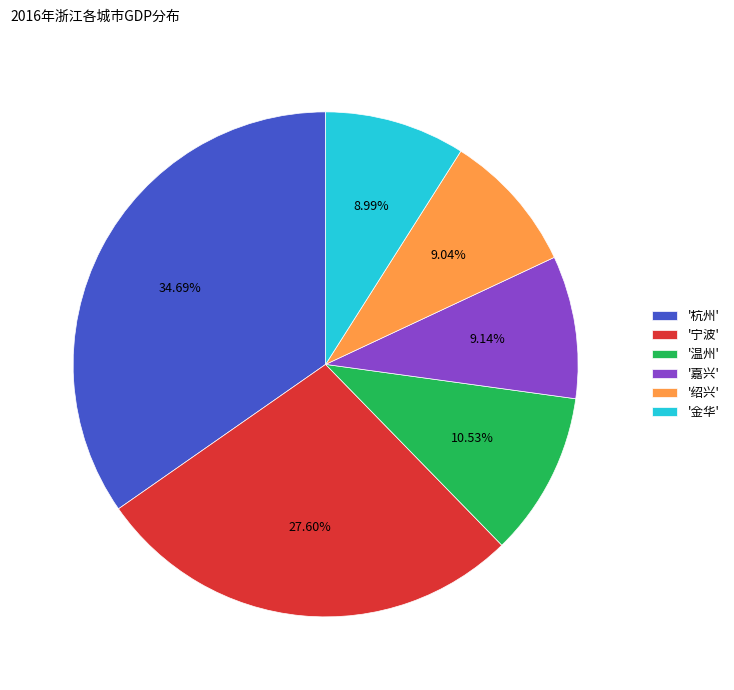

Which has a higher value, '嘉兴' or '温州'?

'温州'